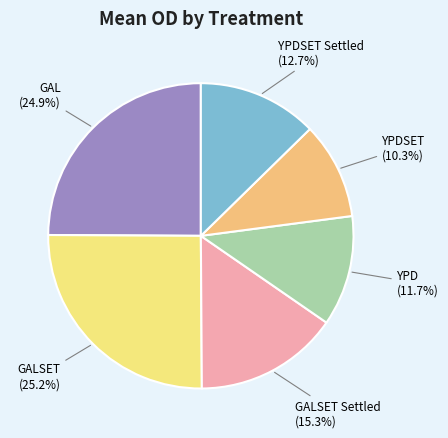

How many slices are in this pie chart?

6